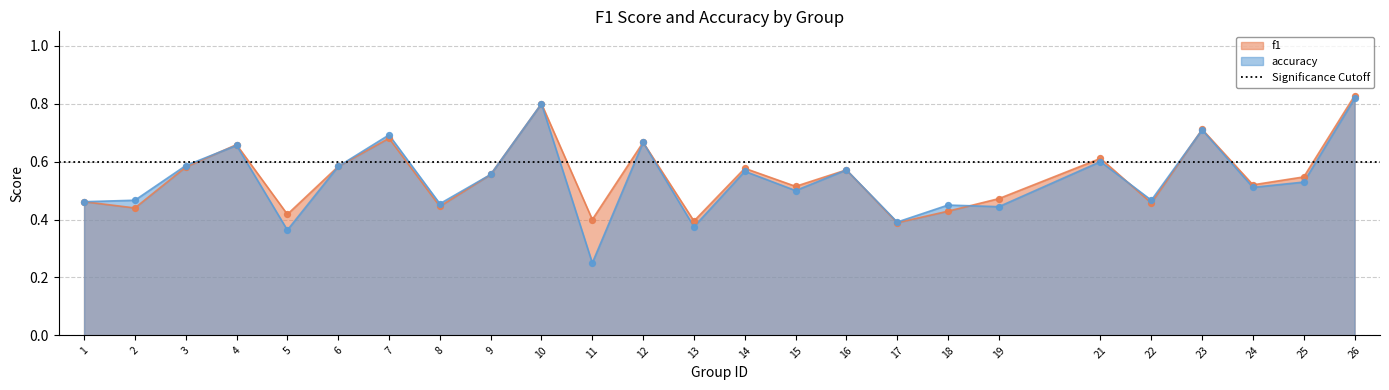

What are all the series names shown in the legend?

f1, accuracy